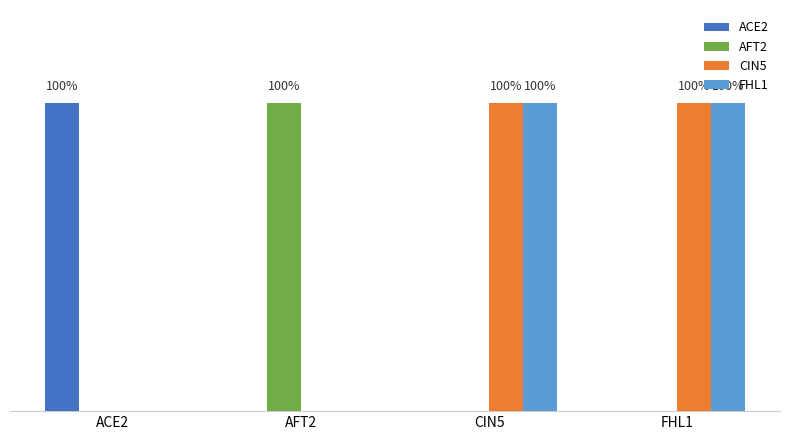

What is the difference between the maximum and minimum values in the FHL1 series?

1